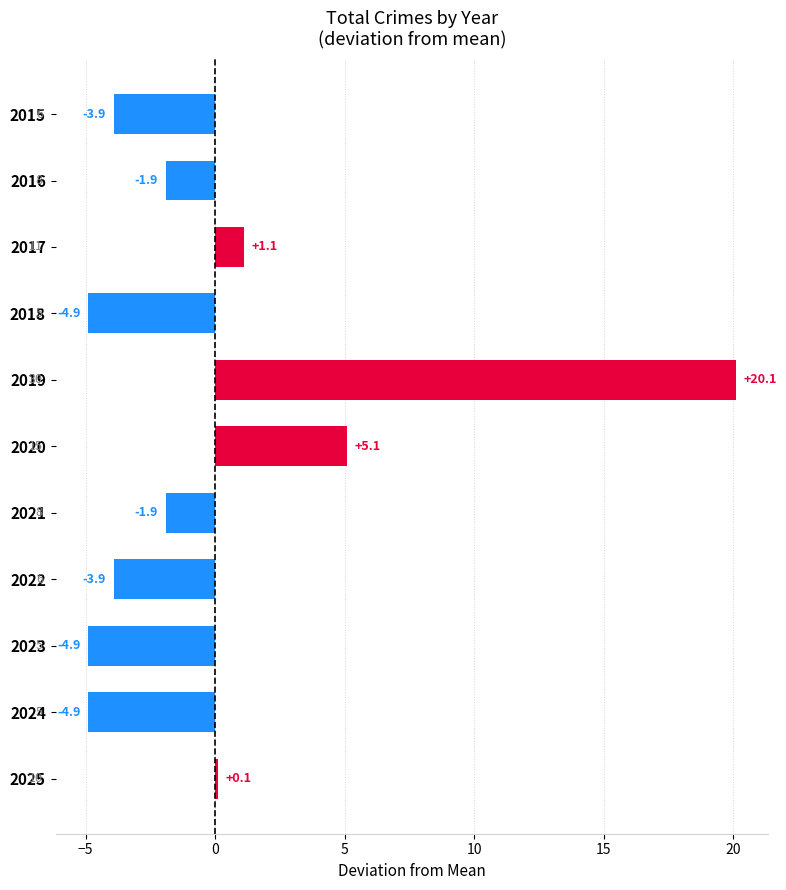

Are the bars horizontal?

Yes